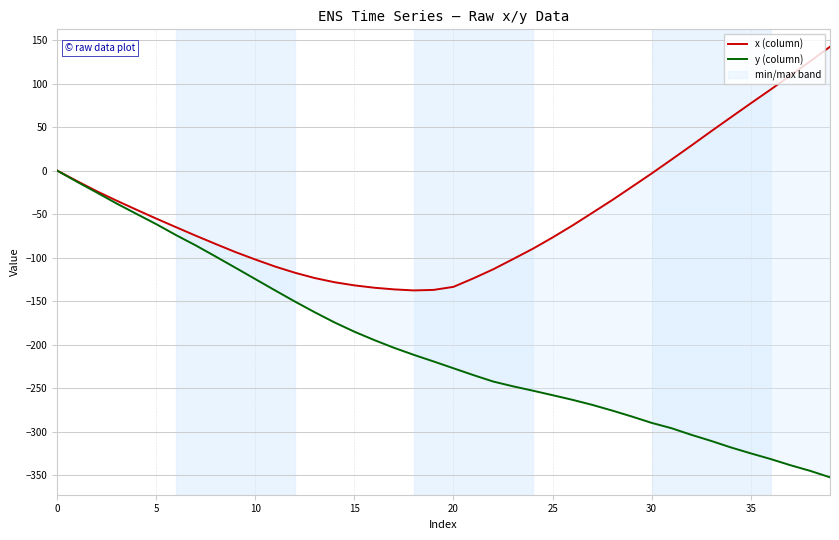

True or false: x (column) and y (column) intersect in this chart.

False